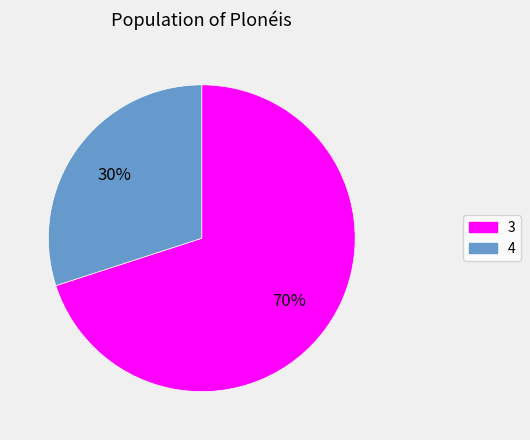

Which slice is the largest?

3